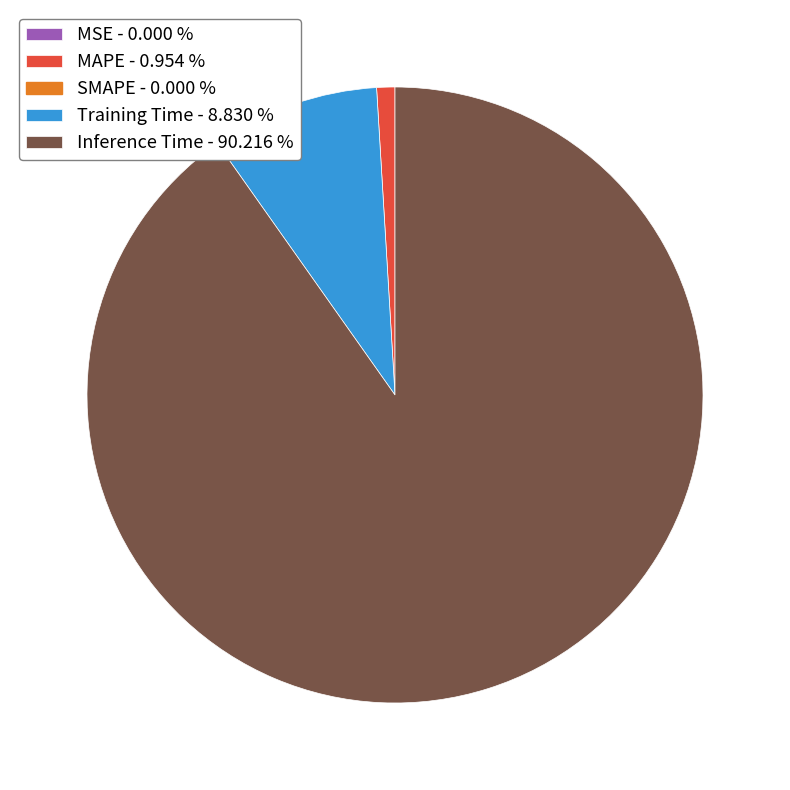

Is there a majority slice in this chart?

Yes